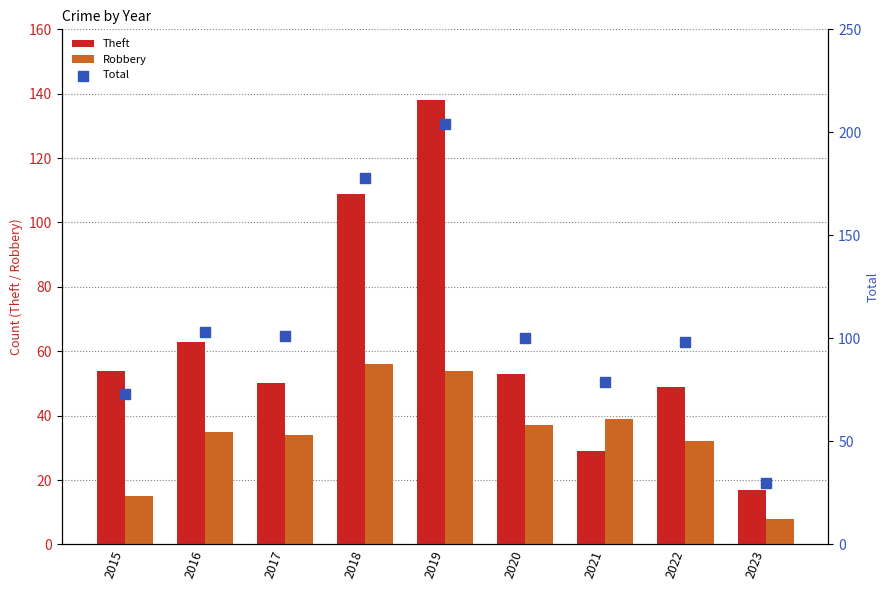

What are all the series names shown in the legend?

Theft, Robbery, Total